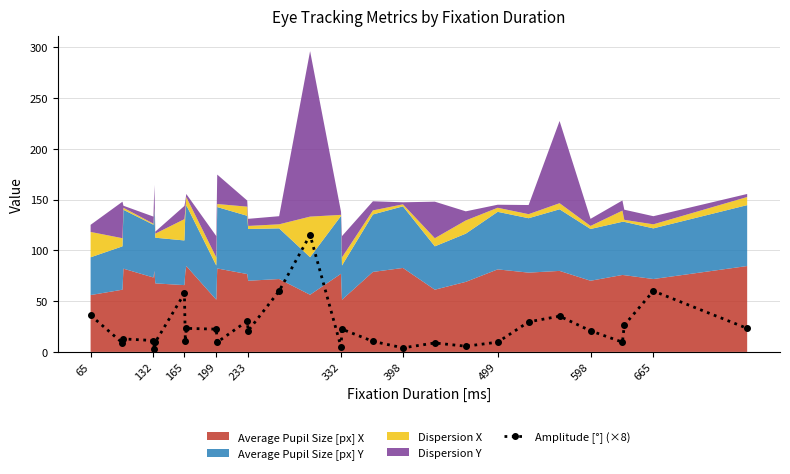

True or false: Amplitude [°] (×8) has a value of 22.4 at 199.

True